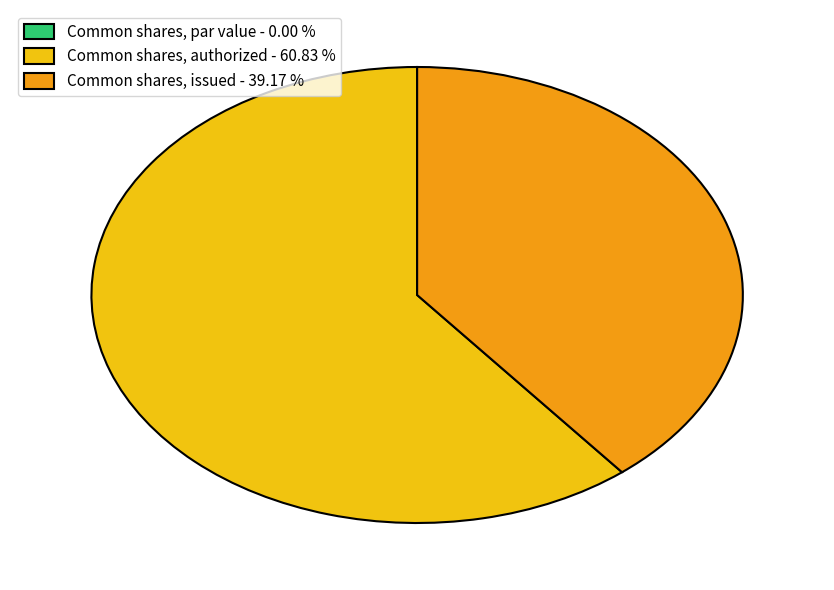

Is Common shares, authorized - 60.83 % the majority of the pie?

Yes